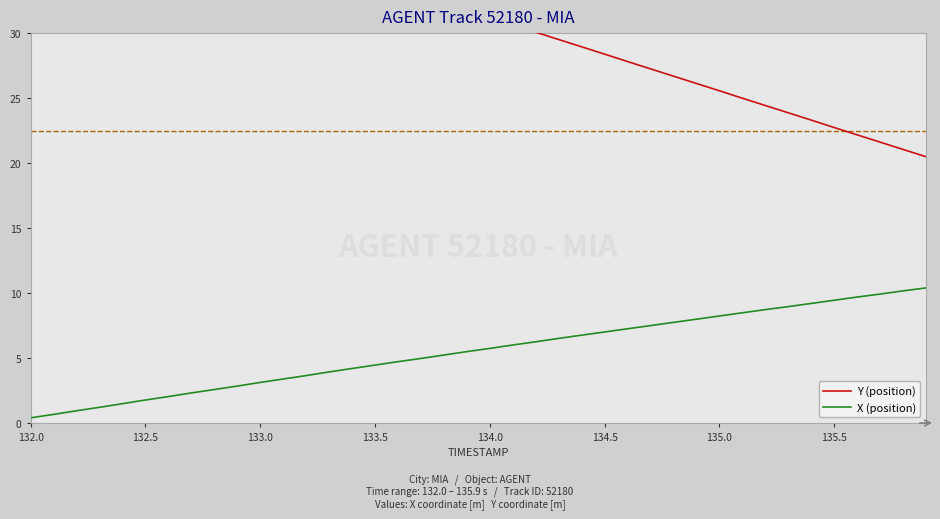

What is the highest value of the X (position) series?

10.4